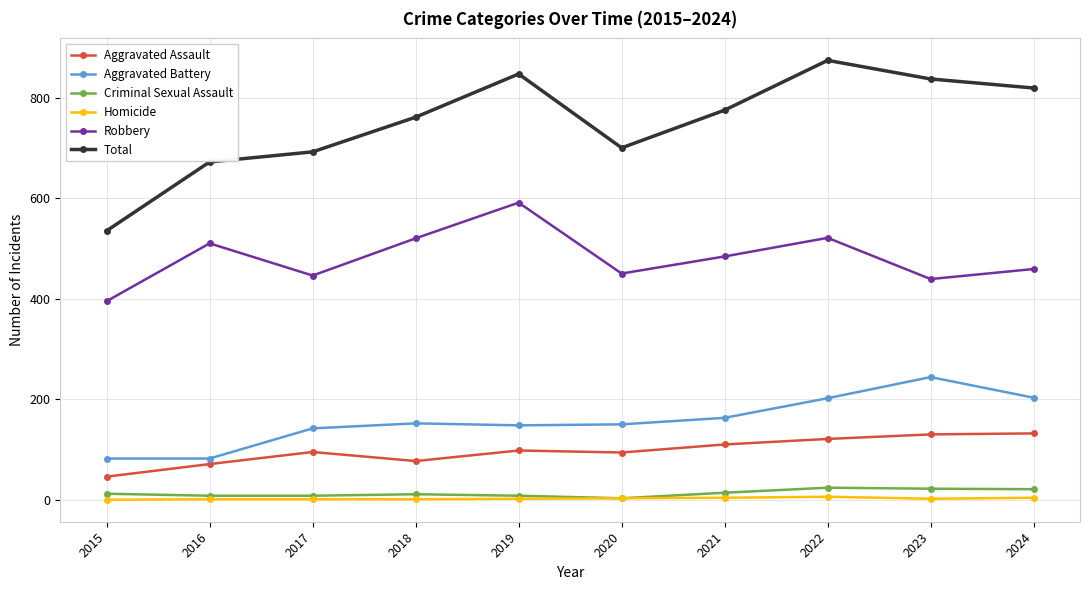

What is the spread (max minus min) of values at 2017?

691